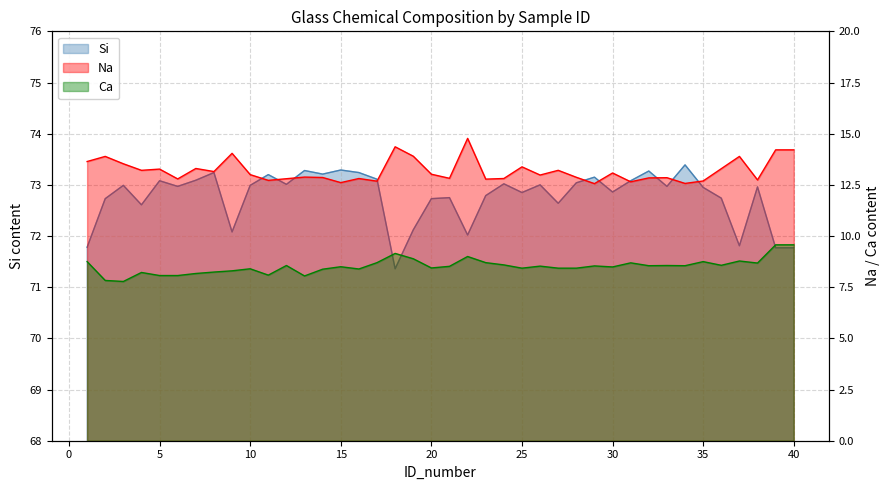

How many values in the Si series exceed 72?

35